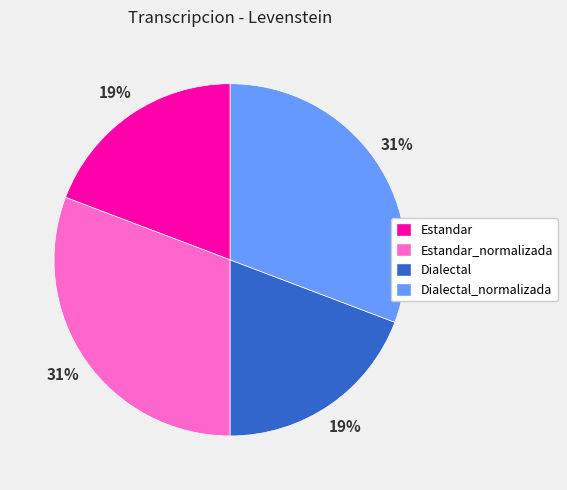

To the nearest percent, what is the difference between the largest and smallest slice percentages?

12%